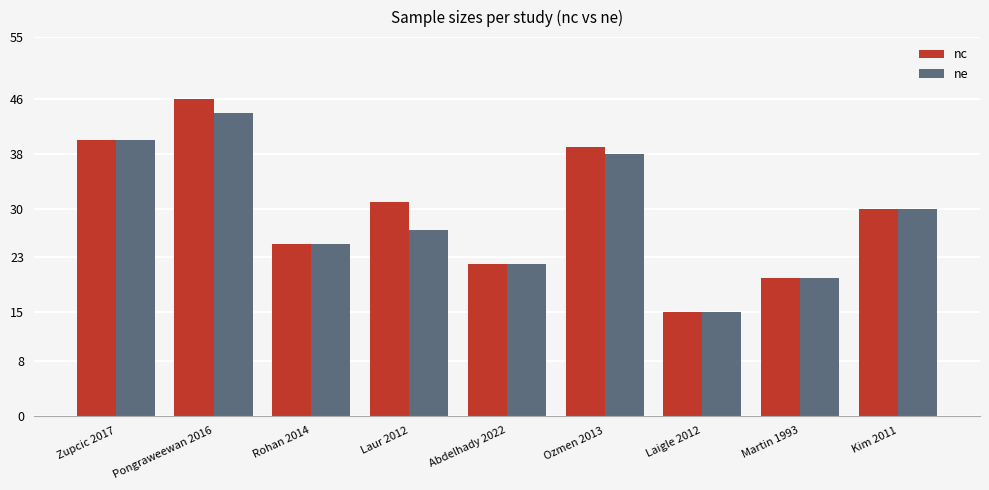

Is the value of nc at Martin 1993 greater than the value of ne at Abdelhady 2022?

No